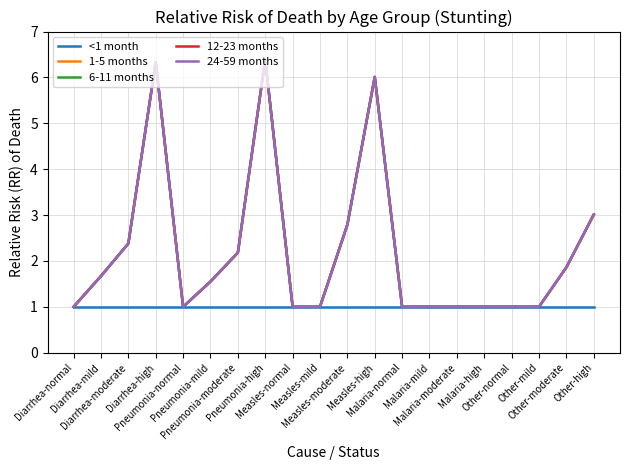

What is the total value across all series at Malaria-moderate?

5.0